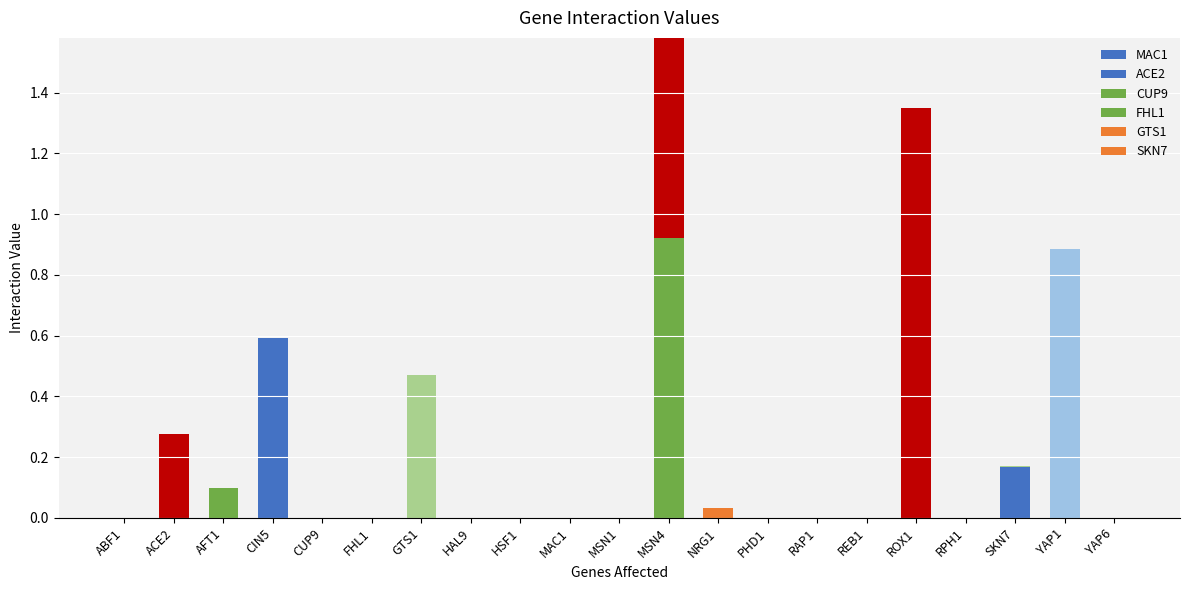

At which category is the sum across all series the highest?

MSN4